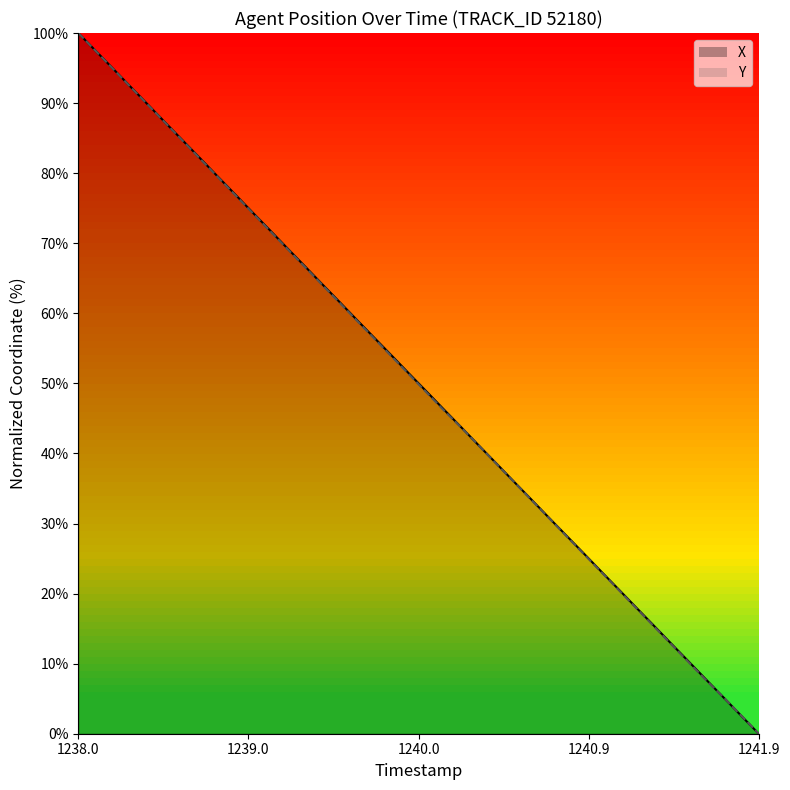

What is the average value of the X series?

50.0